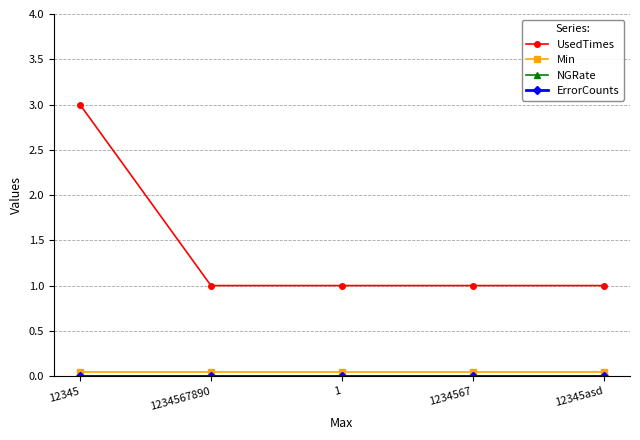

What is the label of the 3rd point from the left?

1